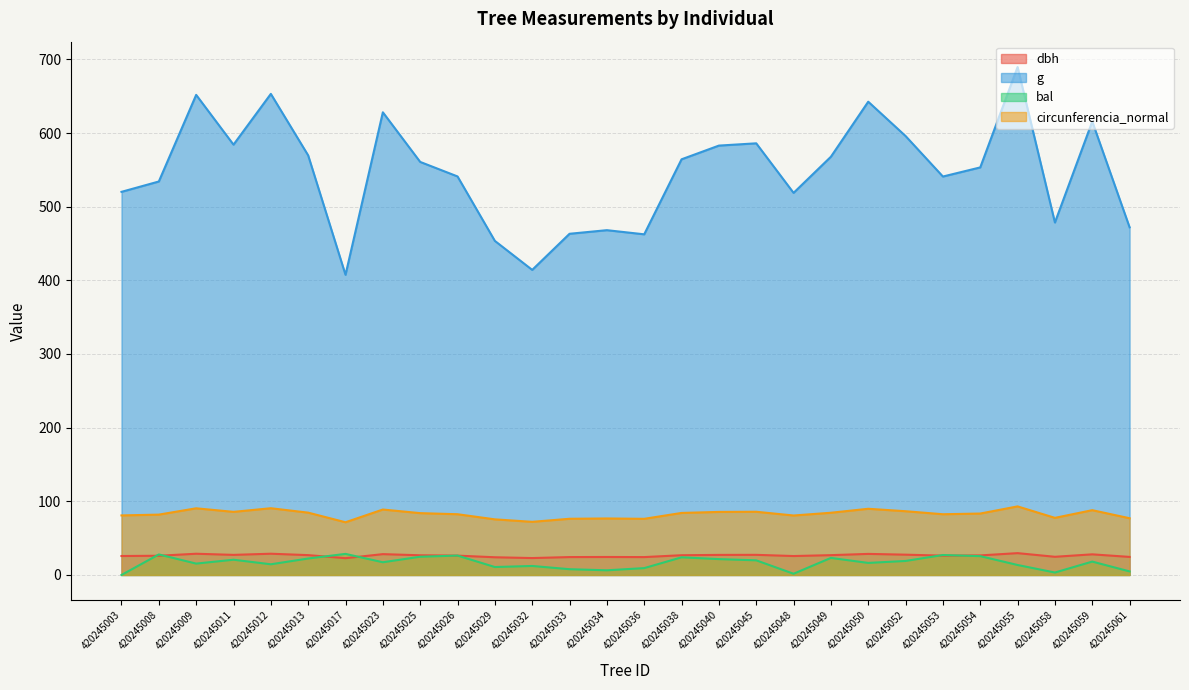

How many lines are shown in the chart?

4